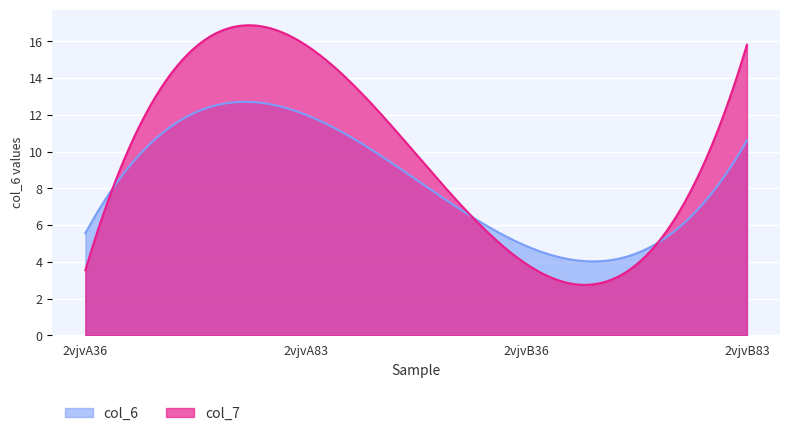

Rank the categories by col_6 value from lowest to highest.

2vjvB36, 2vjvA36, 2vjvB83, 2vjvA83